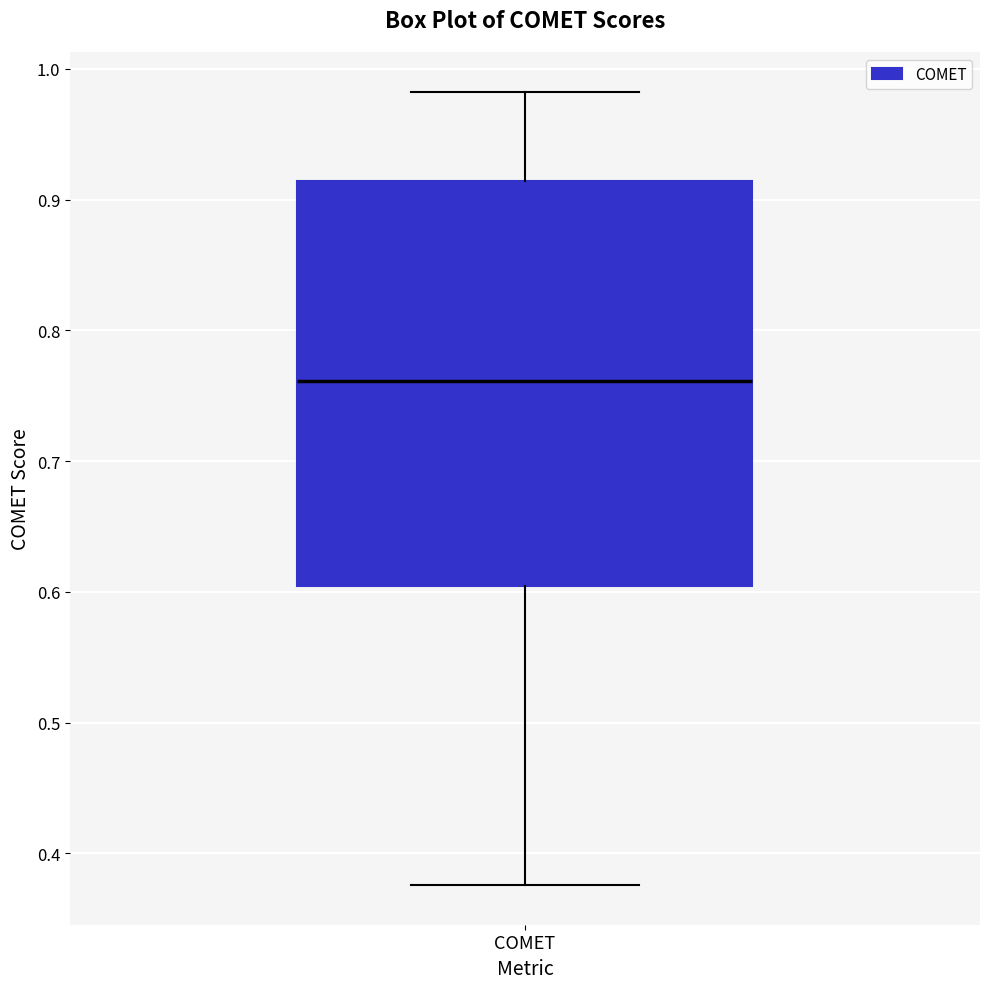

Where does the upper whisker of the box for COMET end on the y-axis? The values are not printed on the chart, so give them approximately, as read against the axis.

0.98